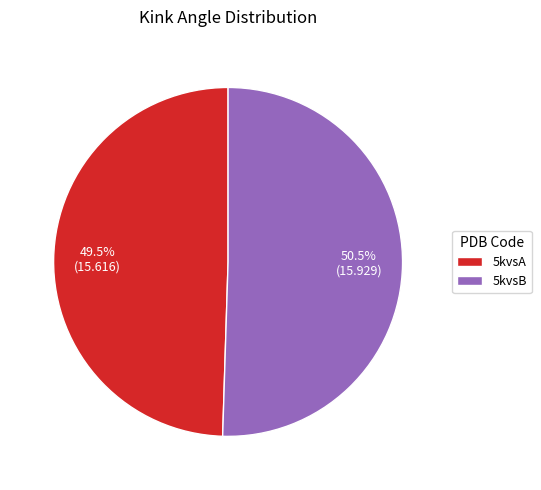

To the nearest percent, what is the average slice percentage?

50%